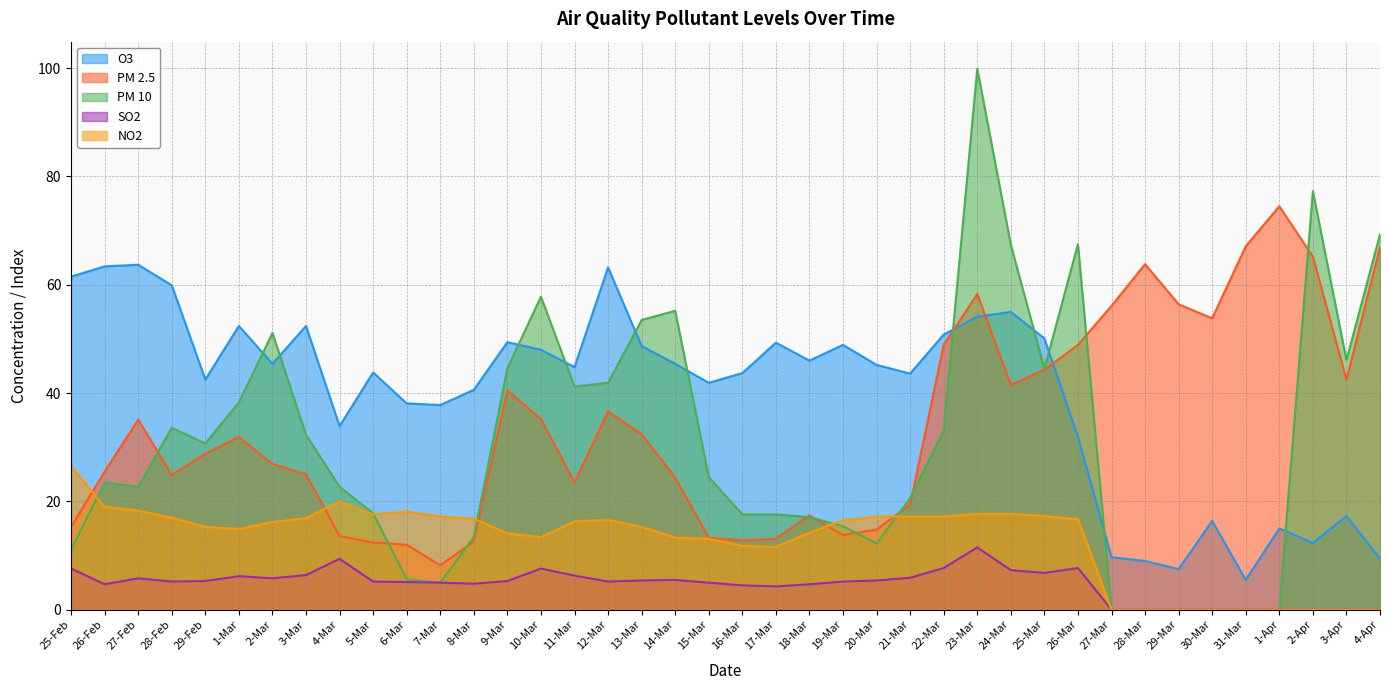

How many intersections are there between PM 2.5 and NO2?

5